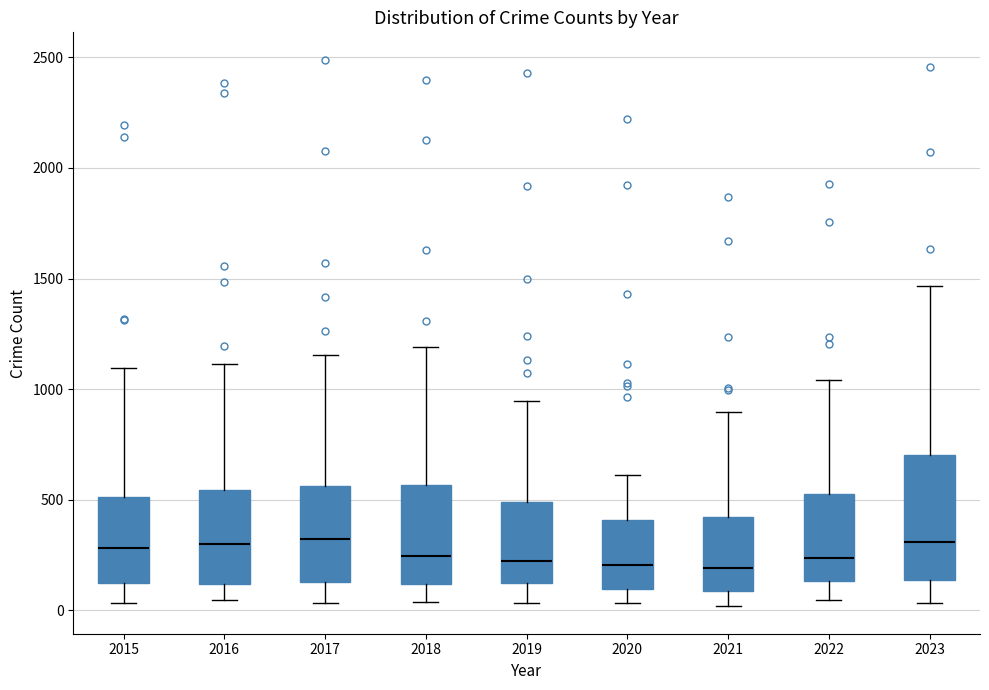

Which box is the tallest, from its lower edge to its upper edge?

2023